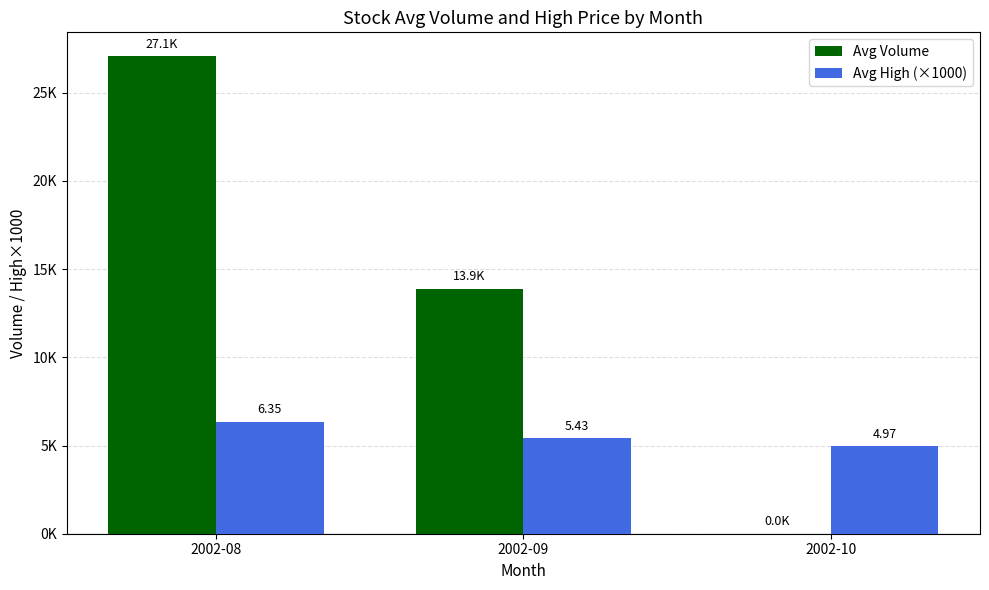

Which category has the highest value across all series?

2002-08